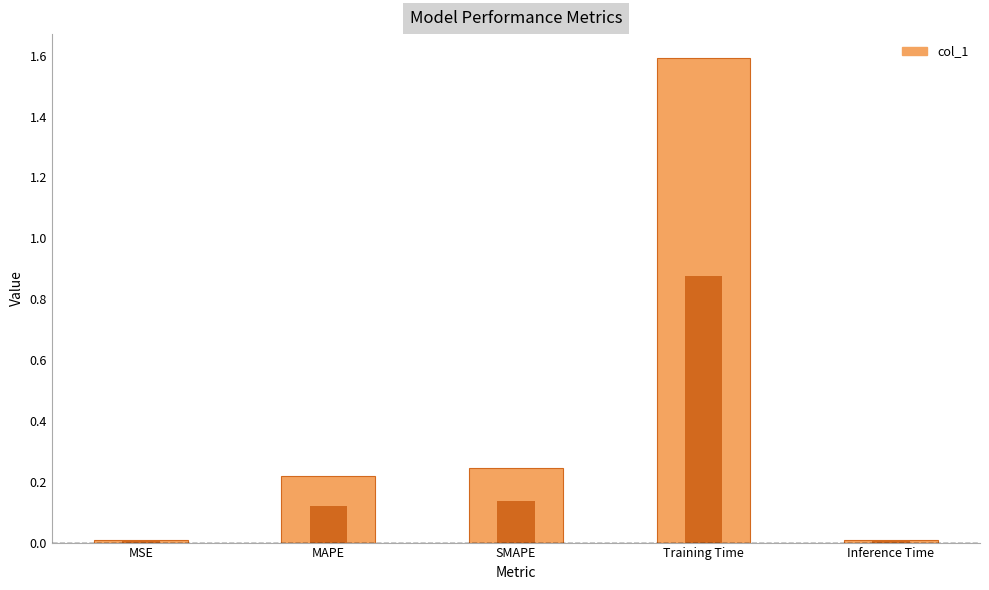

Reading left to right, transcribe all the data shown in this chart.

0.0	0.2	0.2	1.6	0.0